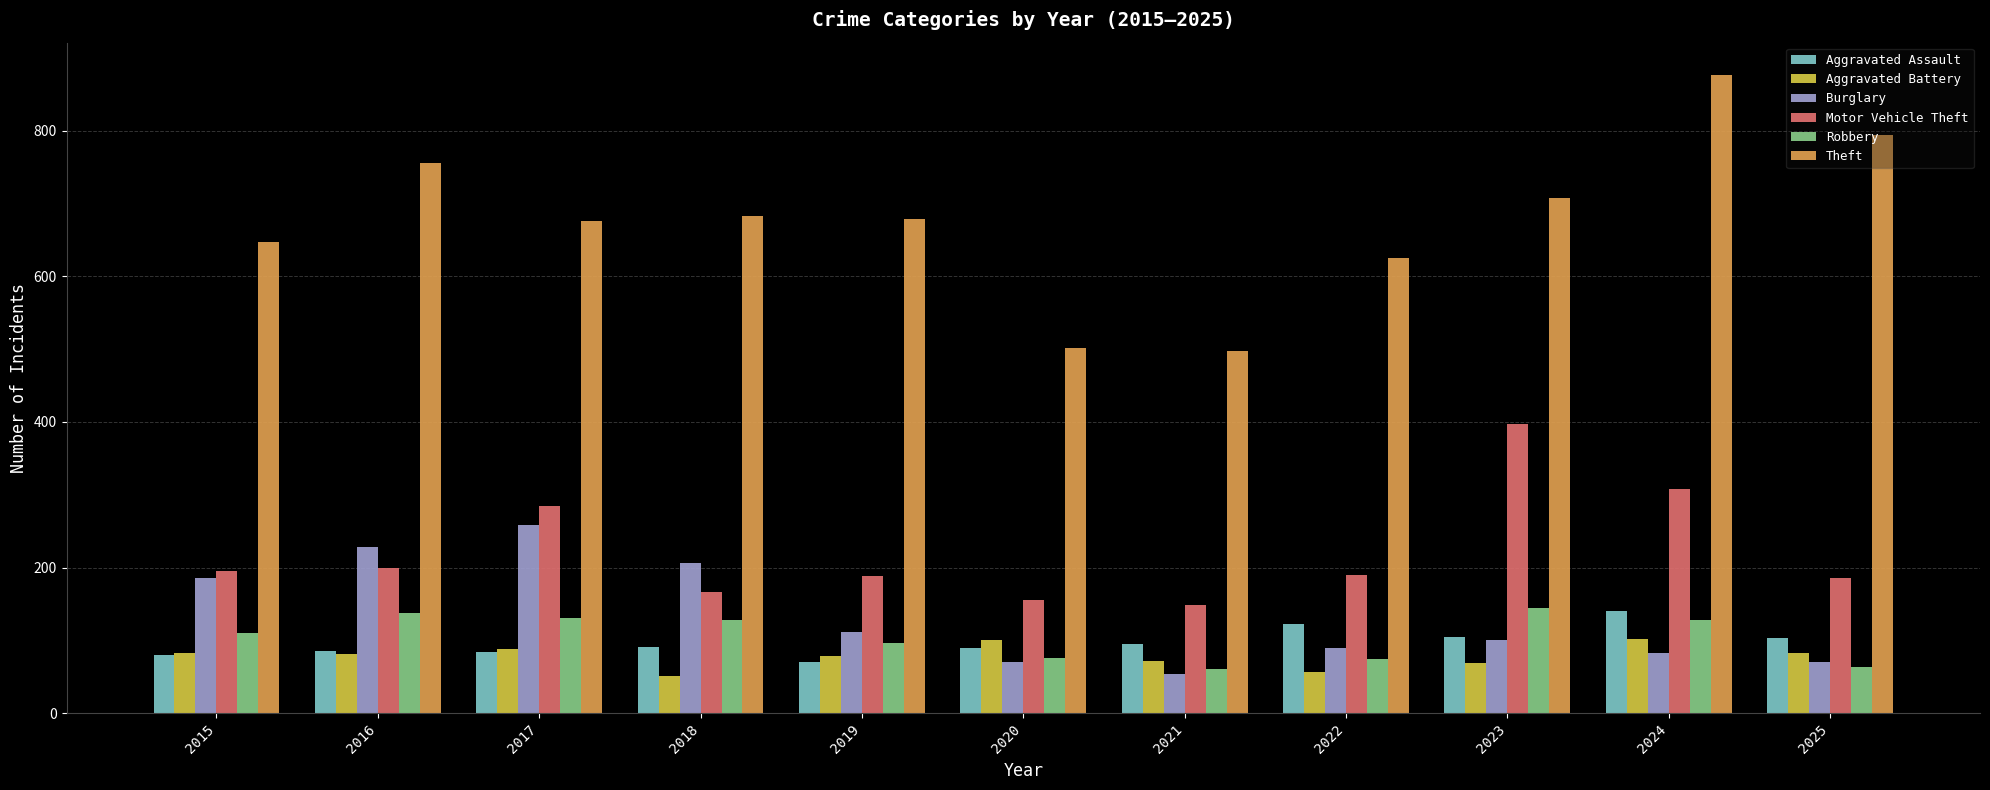

At how many categories does at least one series exceed 106?

11